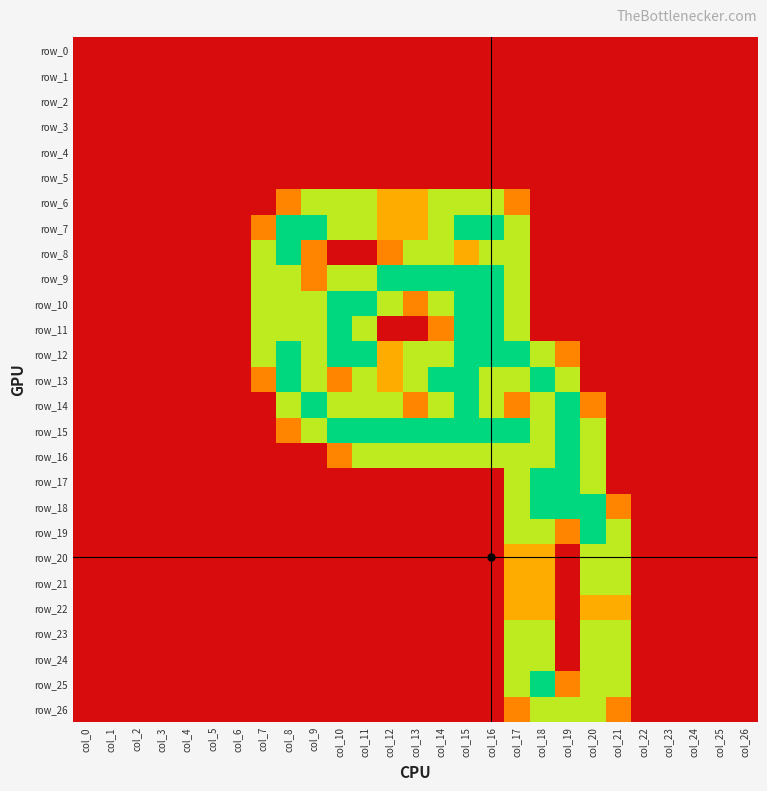

True or false: row_0 has a value of 0.0 at col_22.

True